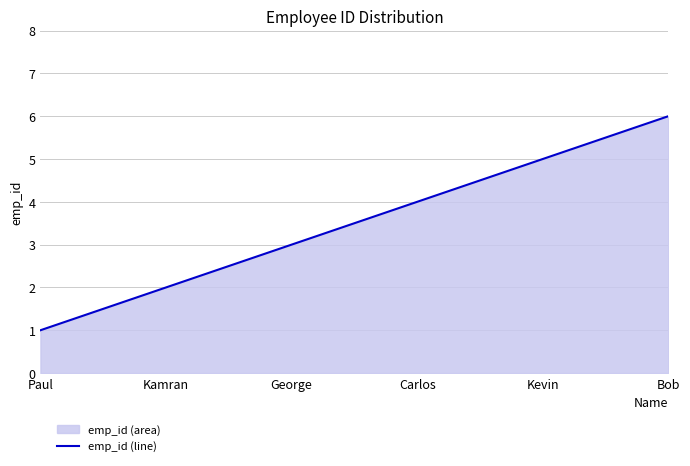

True or false: the data shows 3 at Kamran.

False